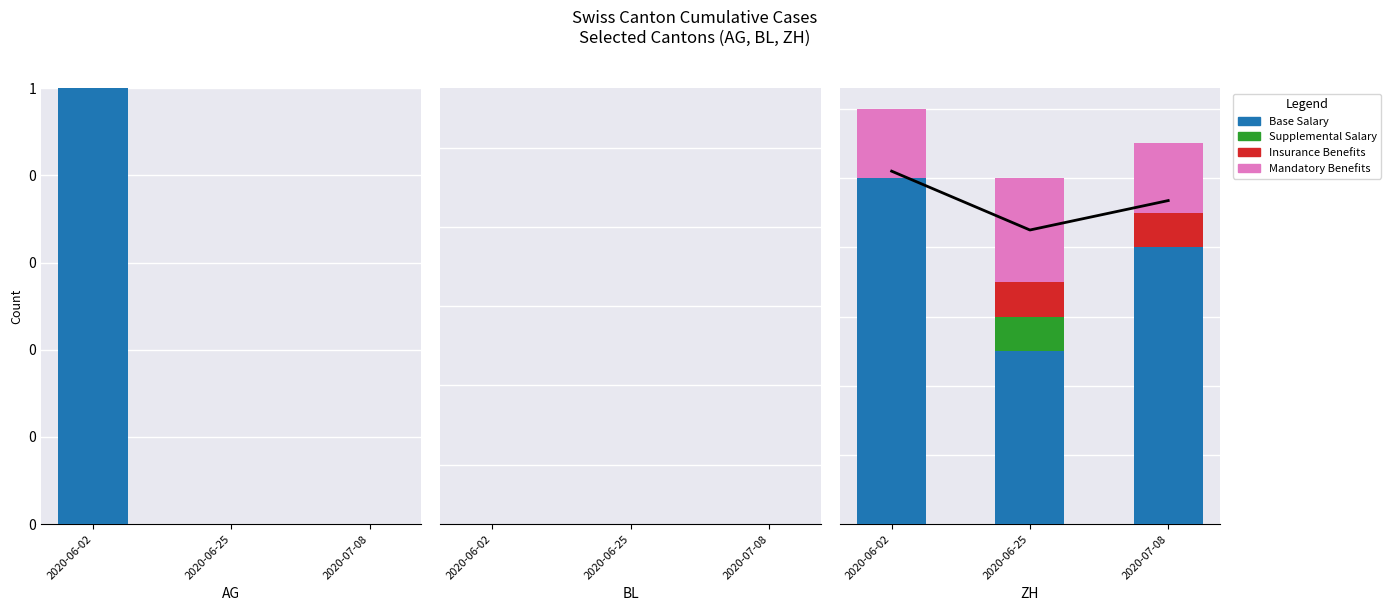

What are all the series names shown in the legend?

Base Salary, Supplemental Salary, Insurance Benefits, Mandatory Benefits